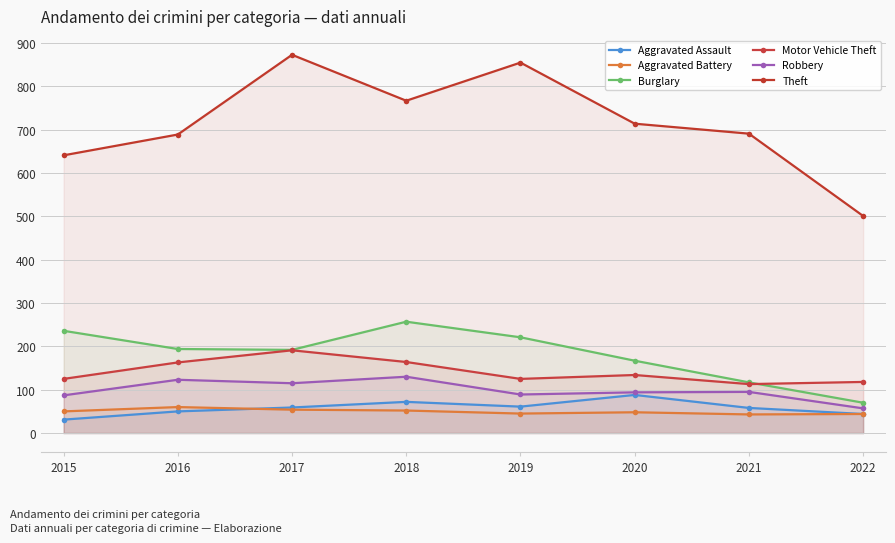

What is the lowest value of the Theft series?

501